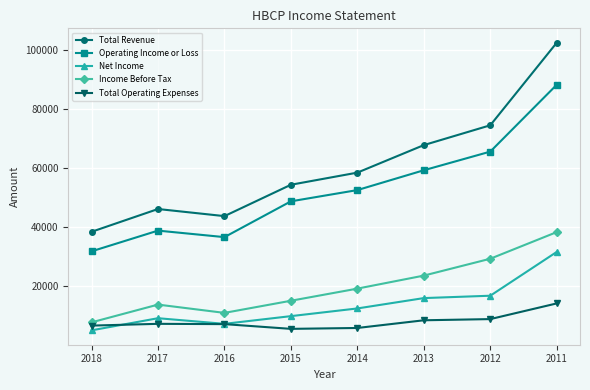

What is the lowest value of the Net Income series?

5100